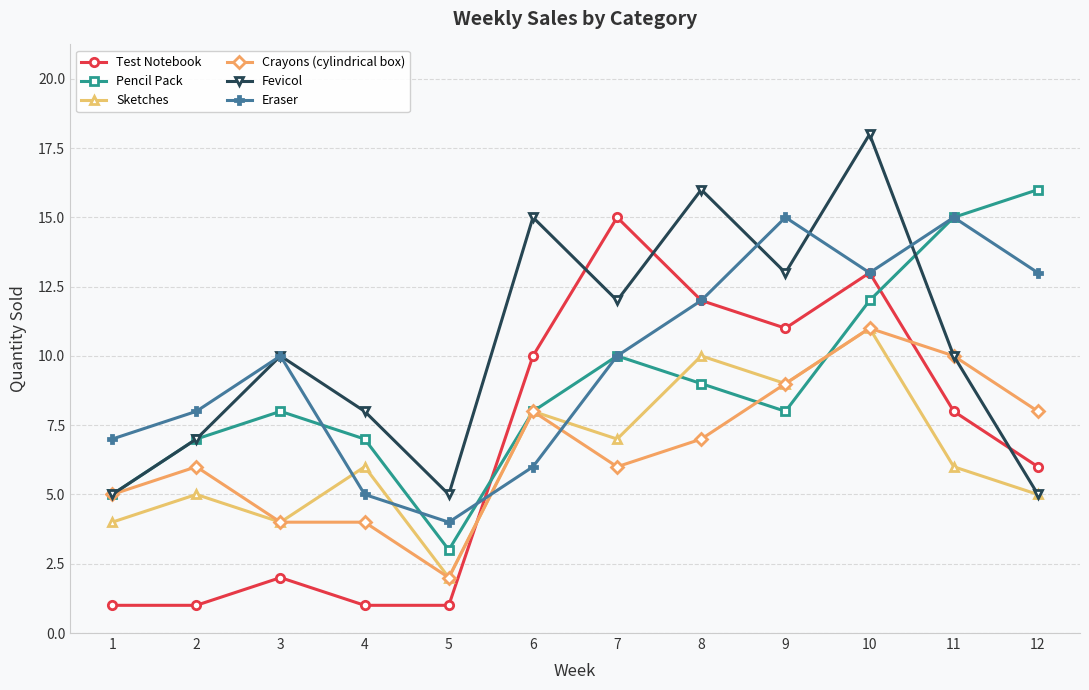

How many intersections are there between Test Notebook and Crayons (cylindrical box)?

2